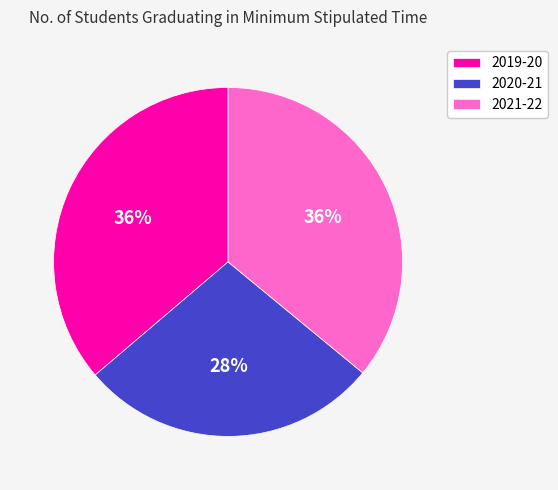

Approximately how many times larger is the value at 2020-21 compared to 2021-22?

0.8